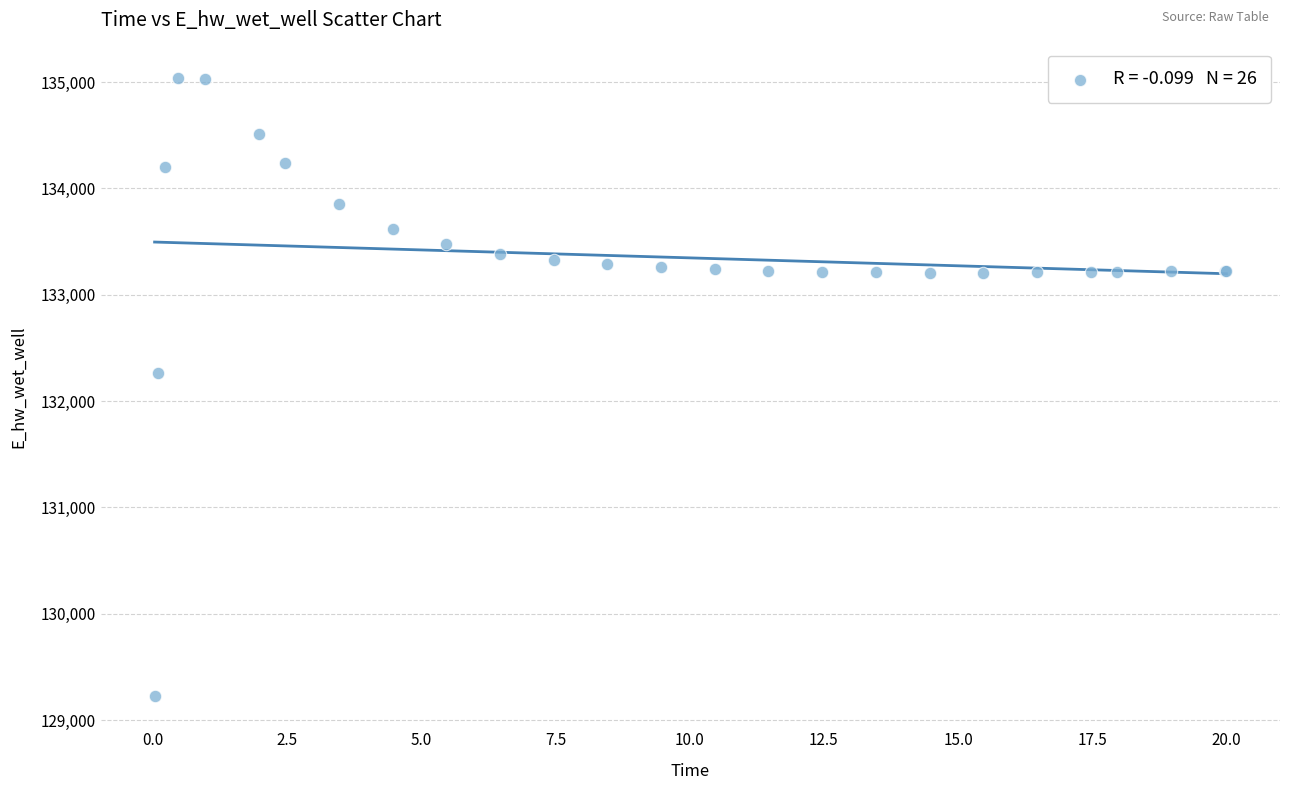

What Y value in the scatter plot is closest to 132131?

132259.3